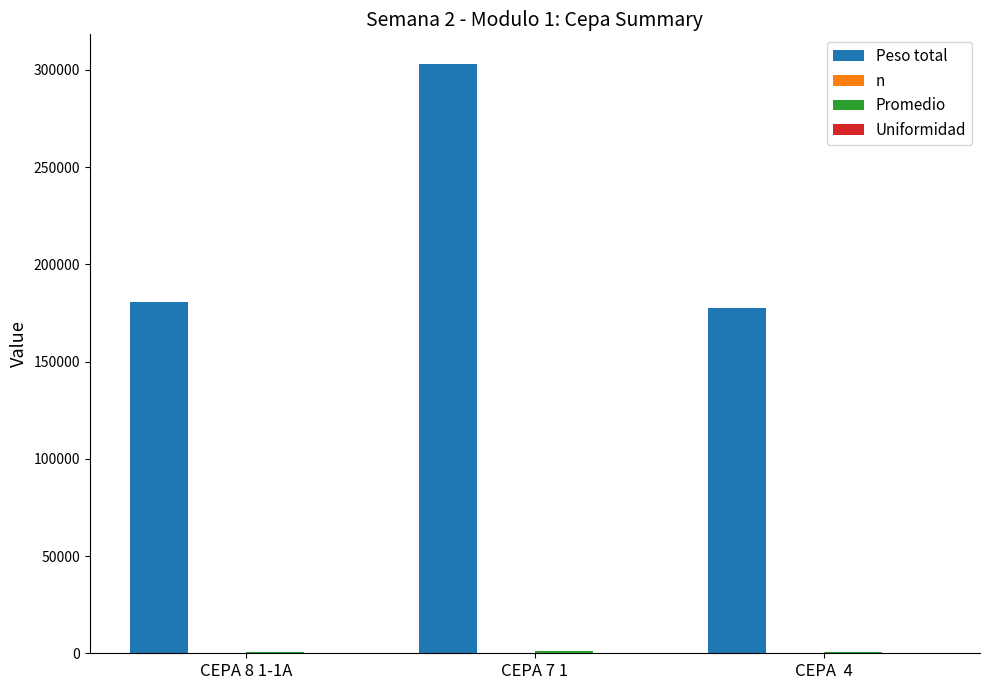

Which series has the largest total across all categories?

Peso total